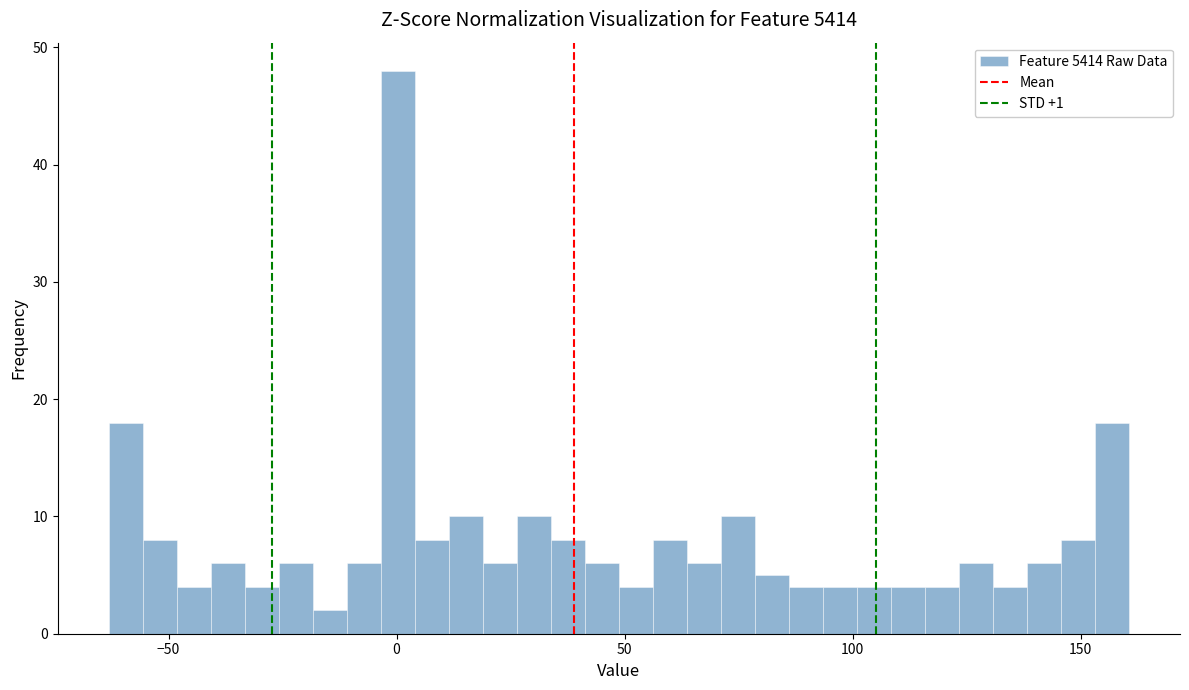

Around what value on the x-axis is the tallest bar? Give the approximate position of its centre, as read against the axis.

0